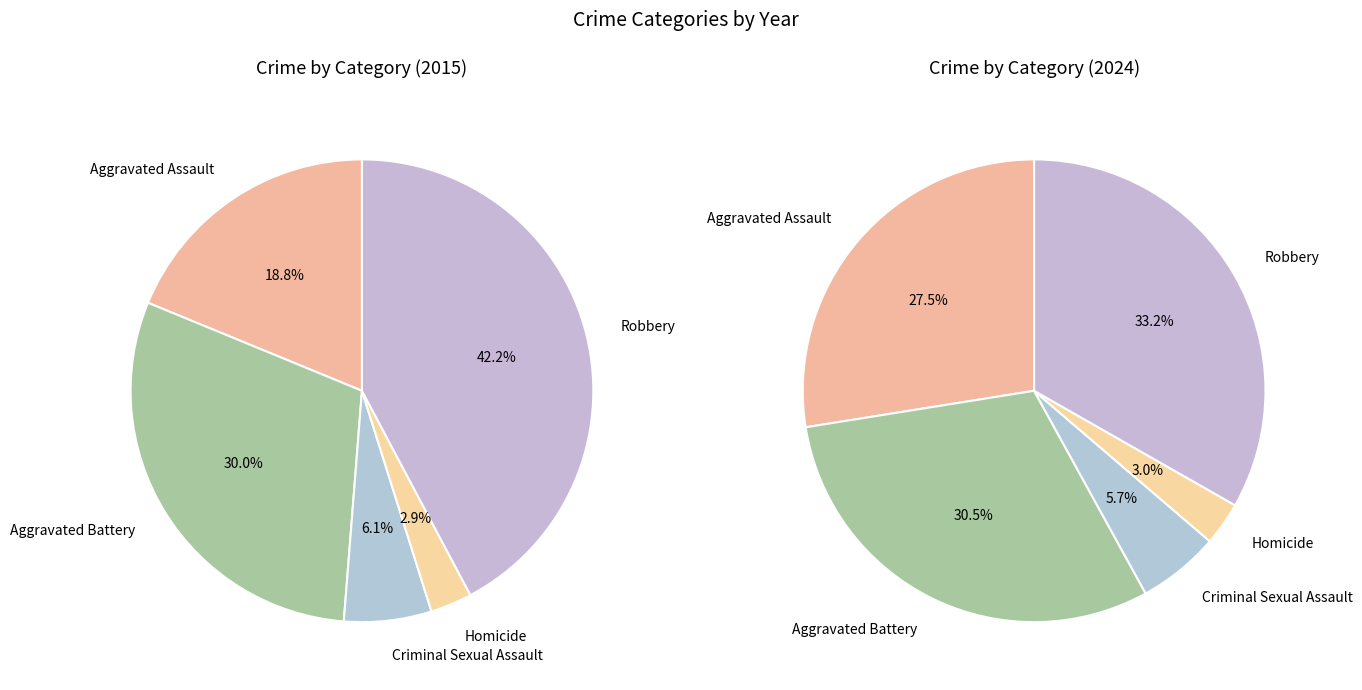

Which has a higher value, Homicide or Criminal Sexual Assault?

Criminal Sexual Assault